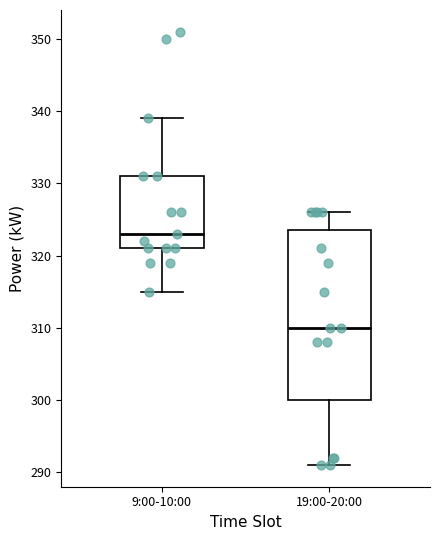

Which box has the highest median line?

9:00-10:00